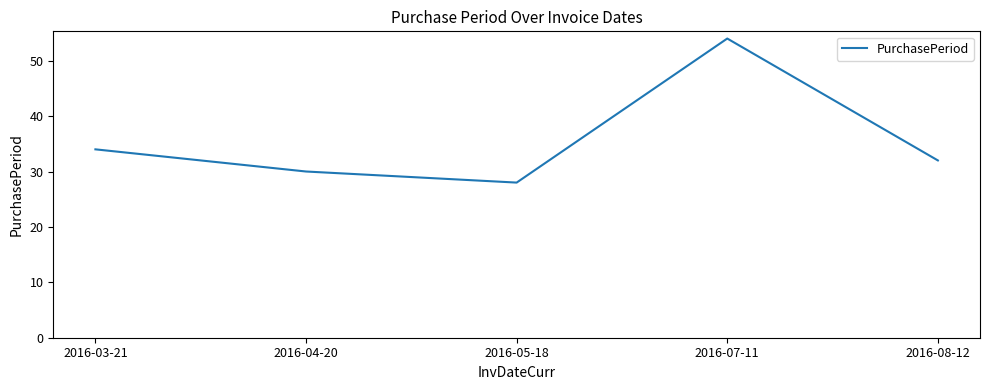

Approximately how many times larger is the value at 2016-05-18 compared to 2016-03-21?

0.8